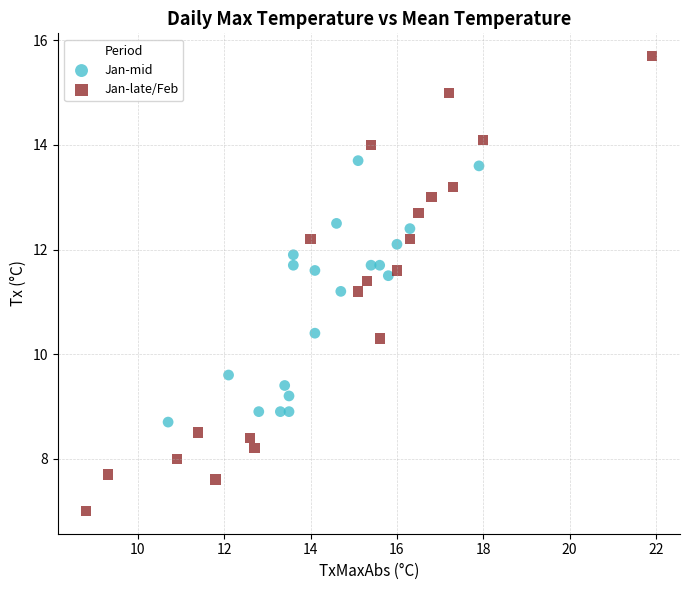

Which series reaches the maximum Y coordinate?

Jan-late/Feb